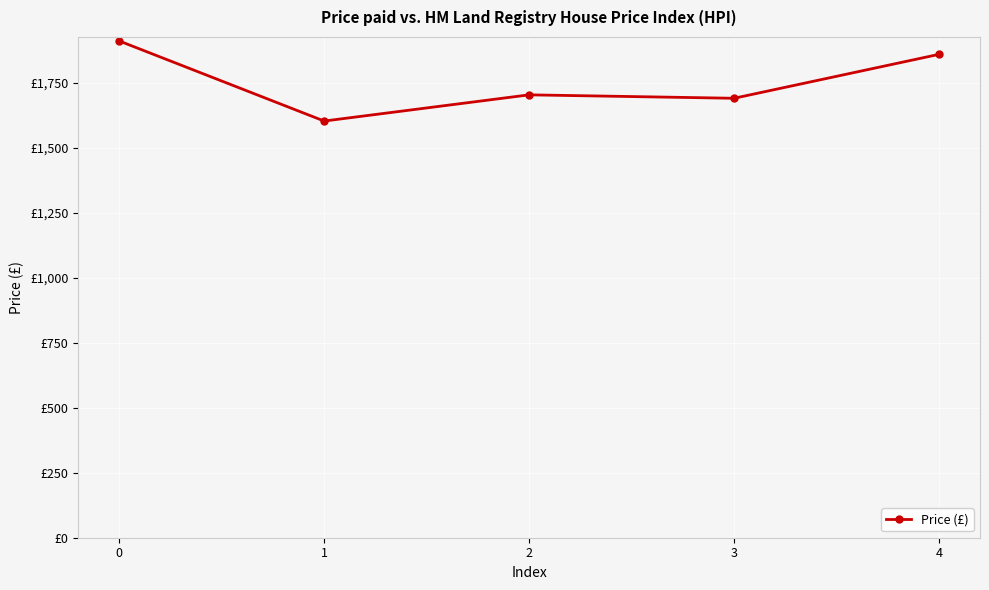

Is this an area chart (filled region under the line)?

No